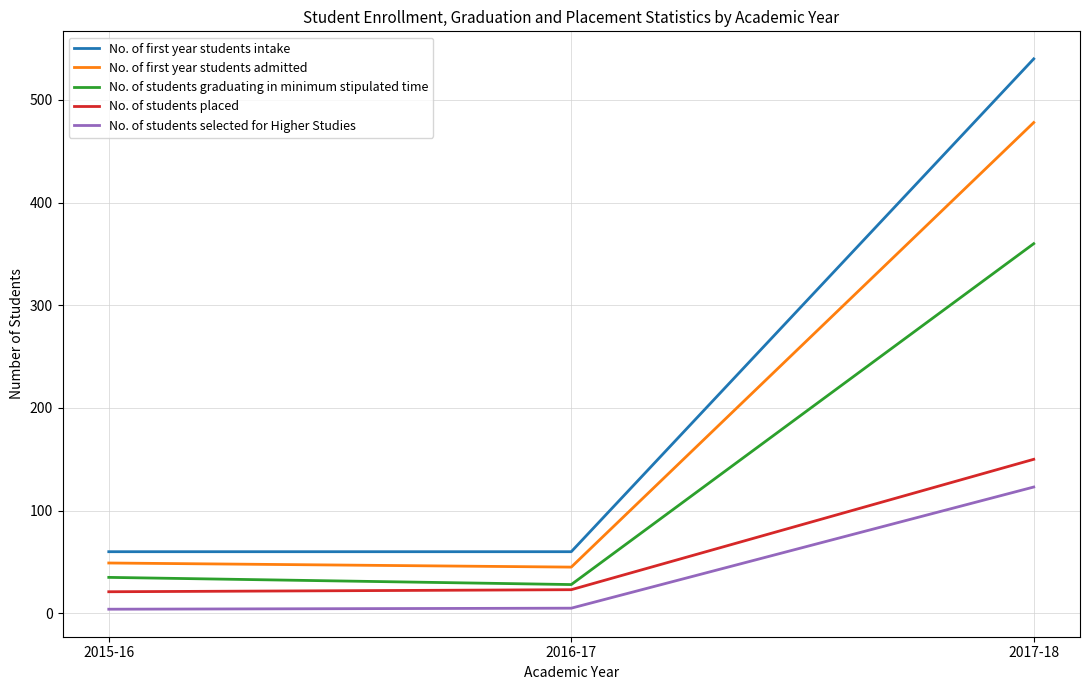

At which label does No. of first year students intake reach its peak?

2017-18